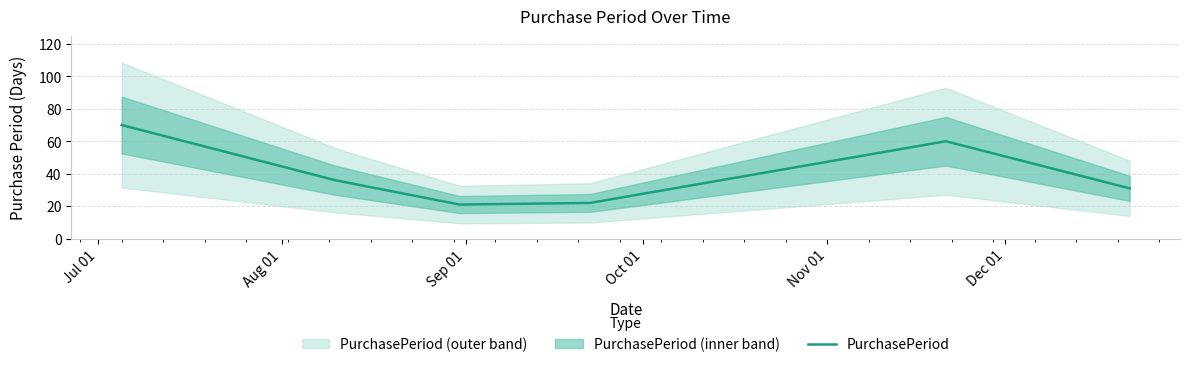

What is the maximum value shown in the chart?

70